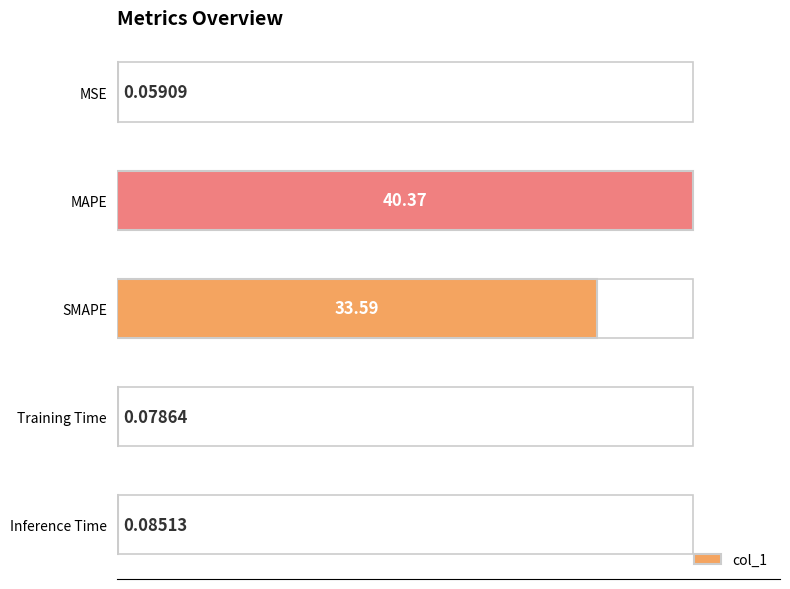

What is the greatest value displayed?

40.4